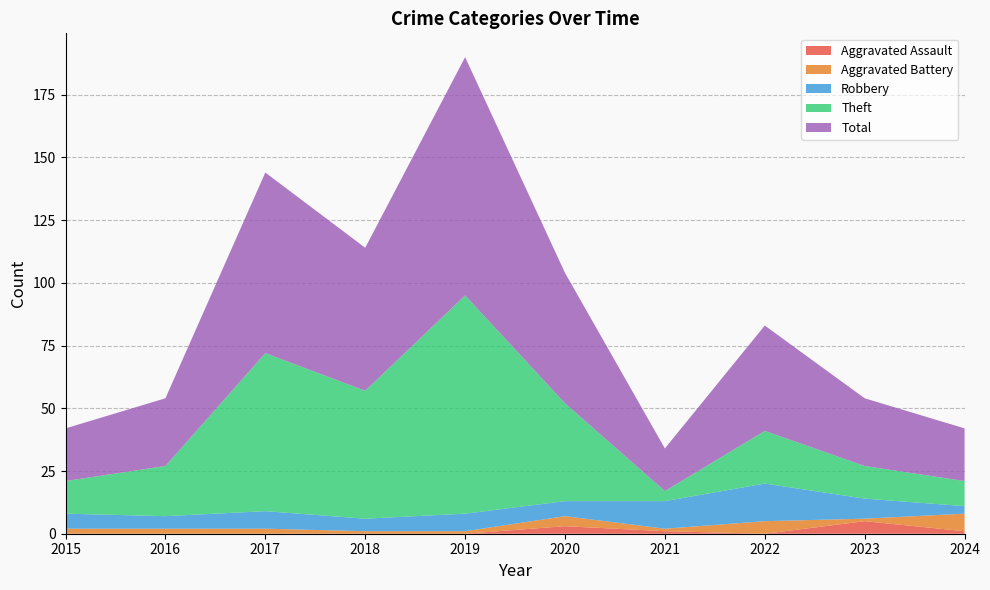

Reading left to right, what are all the values shown in this chart?

Aggravated Assault: 0	0	0	0	0	3	1	0	5	1
Aggravated Battery: 2	2	2	1	1	4	1	5	1	7
Robbery: 6	5	7	5	7	6	11	15	8	3
Theft: 13	20	63	51	87	39	4	21	13	10
Total: 21	27	72	57	95	52	17	42	27	21